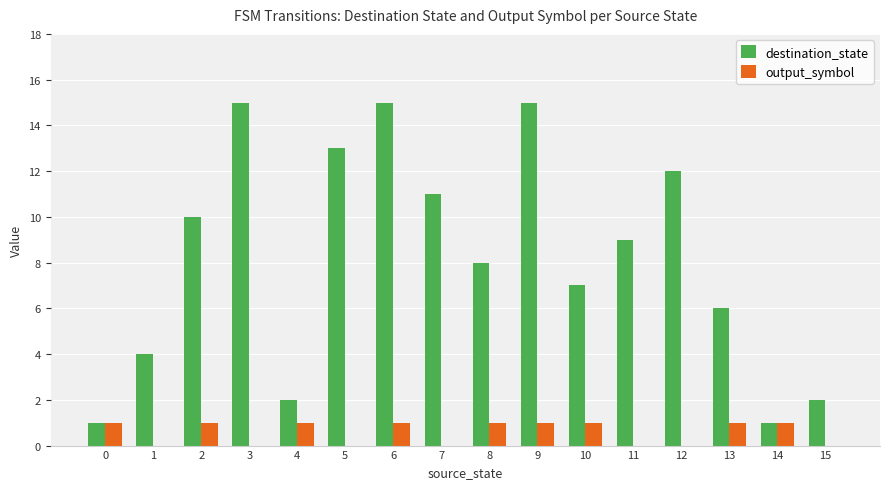

Between 2 and 6, which series saw the biggest shift?

destination_state